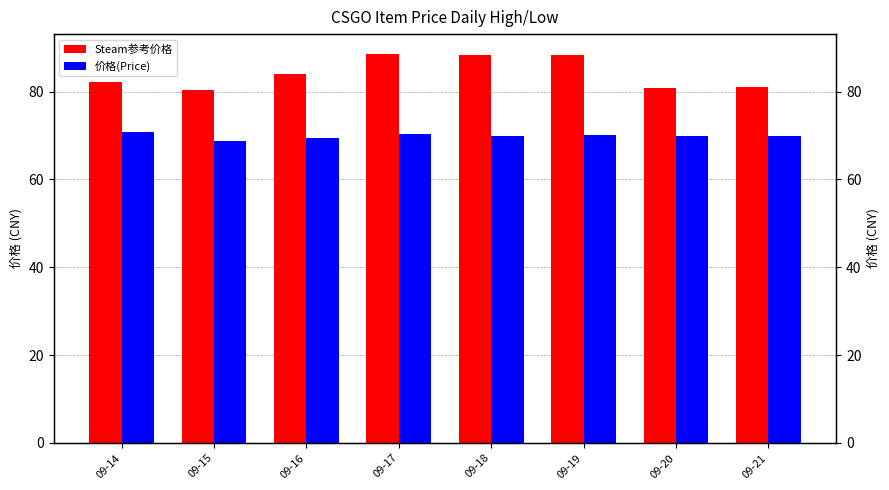

Is it true that 价格(Price) equals 116.9 at 09-15?

False